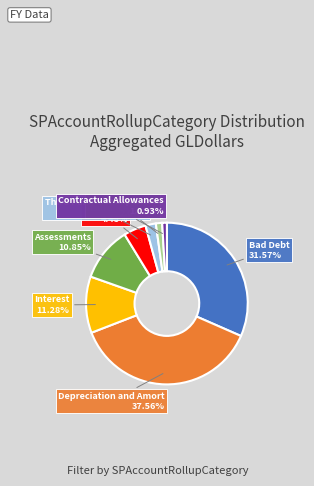

Does any single category account for the majority?

No